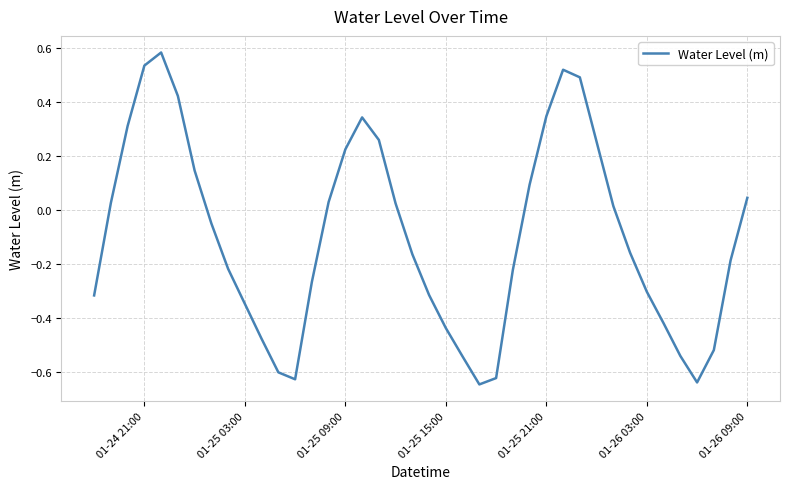

What is the difference between the maximum and minimum values?

1.2